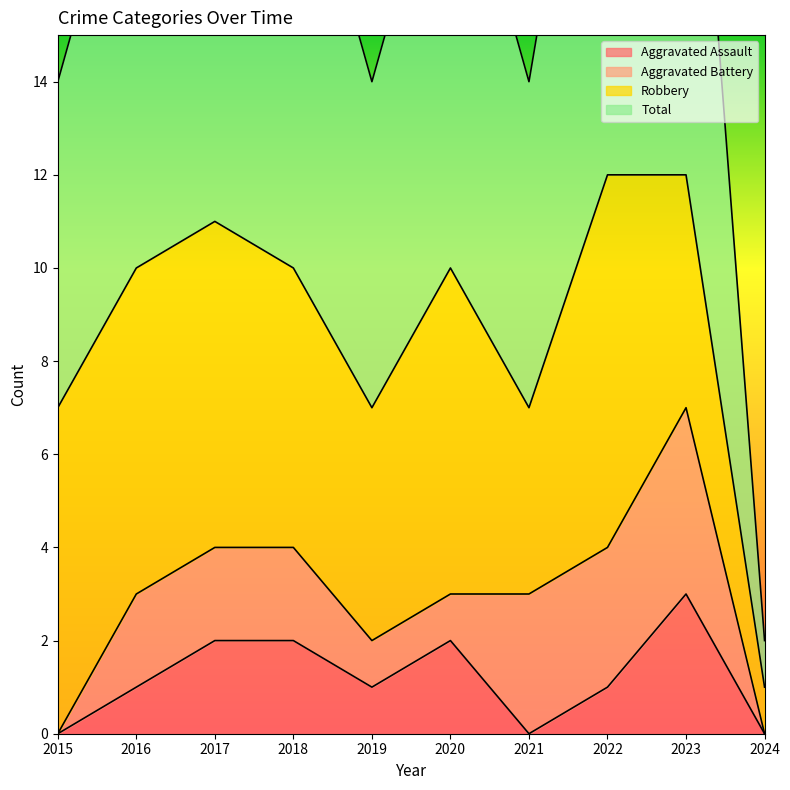

What is the difference between the Total values at 2024 and 2016?

9